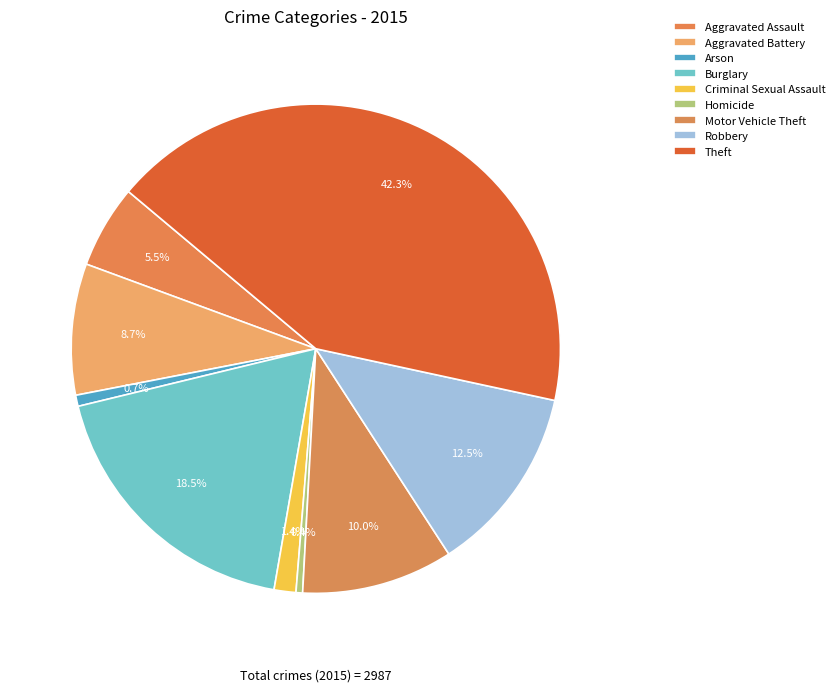

Which category has the biggest portion of the pie?

Theft